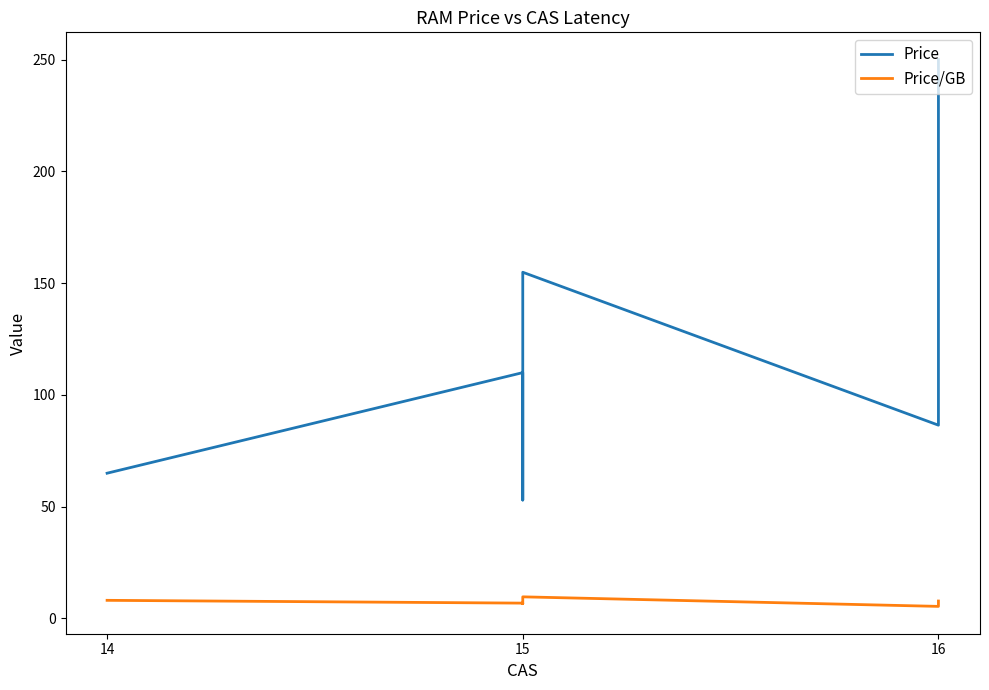

What are all the series names shown in the legend?

Price, Price/GB